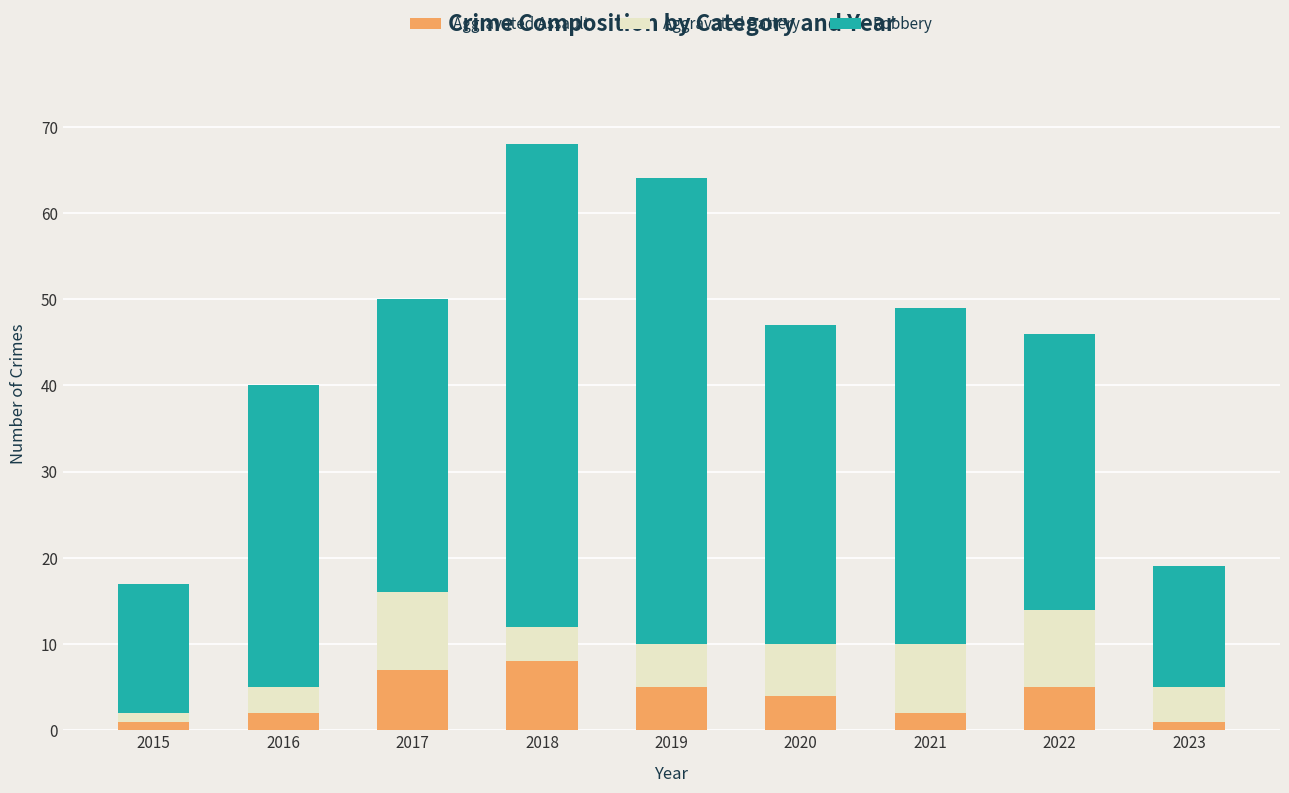

Reading right to left, list the values for the Aggravated Assault series.

1	5	2	4	5	8	7	2	1